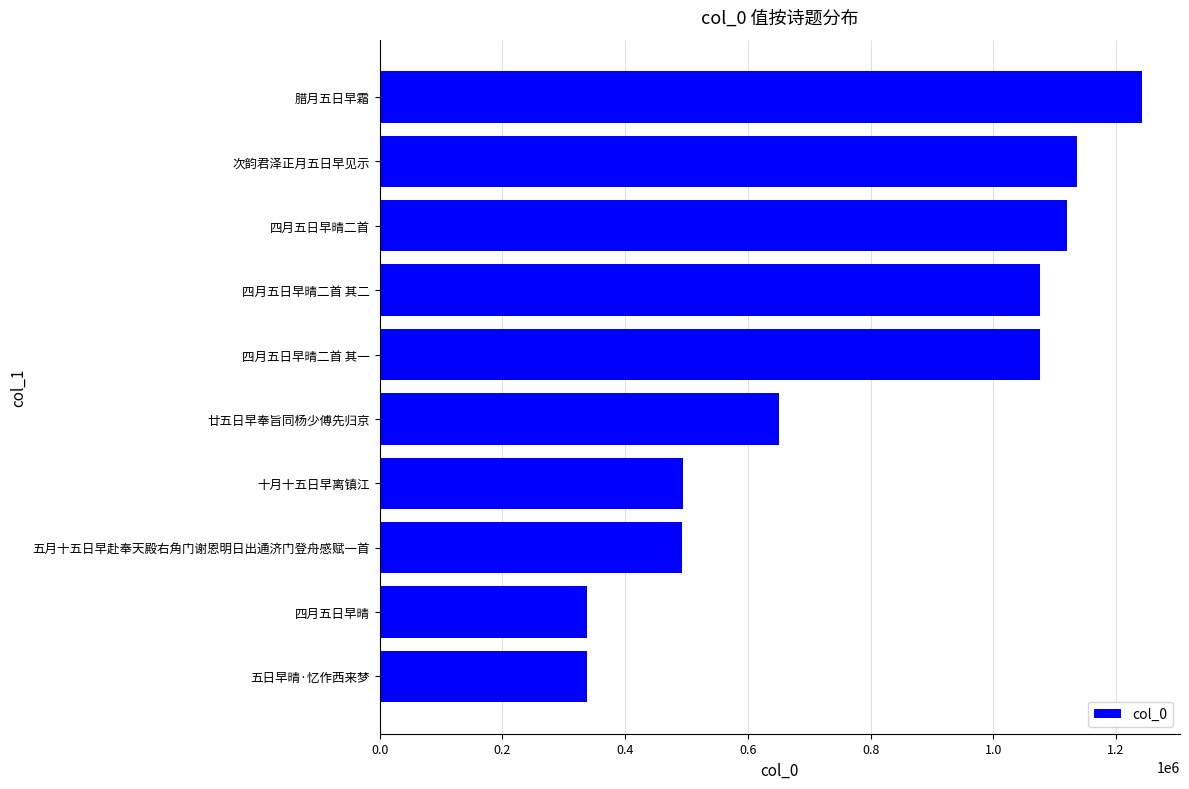

What is the sum of all values?

7962824